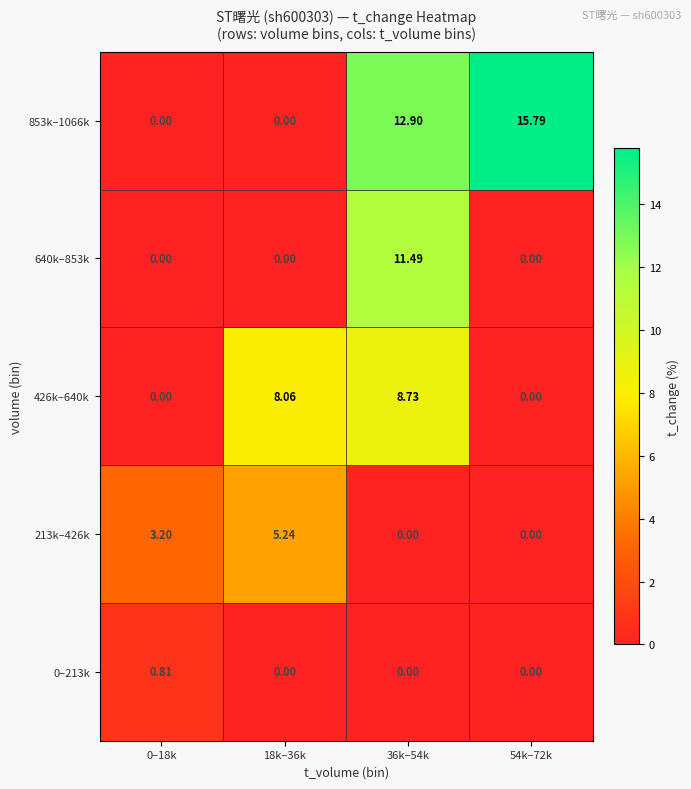

Is the value of 853k–1066k at 36k–54k greater than the value of 213k–426k at 18k–36k?

Yes